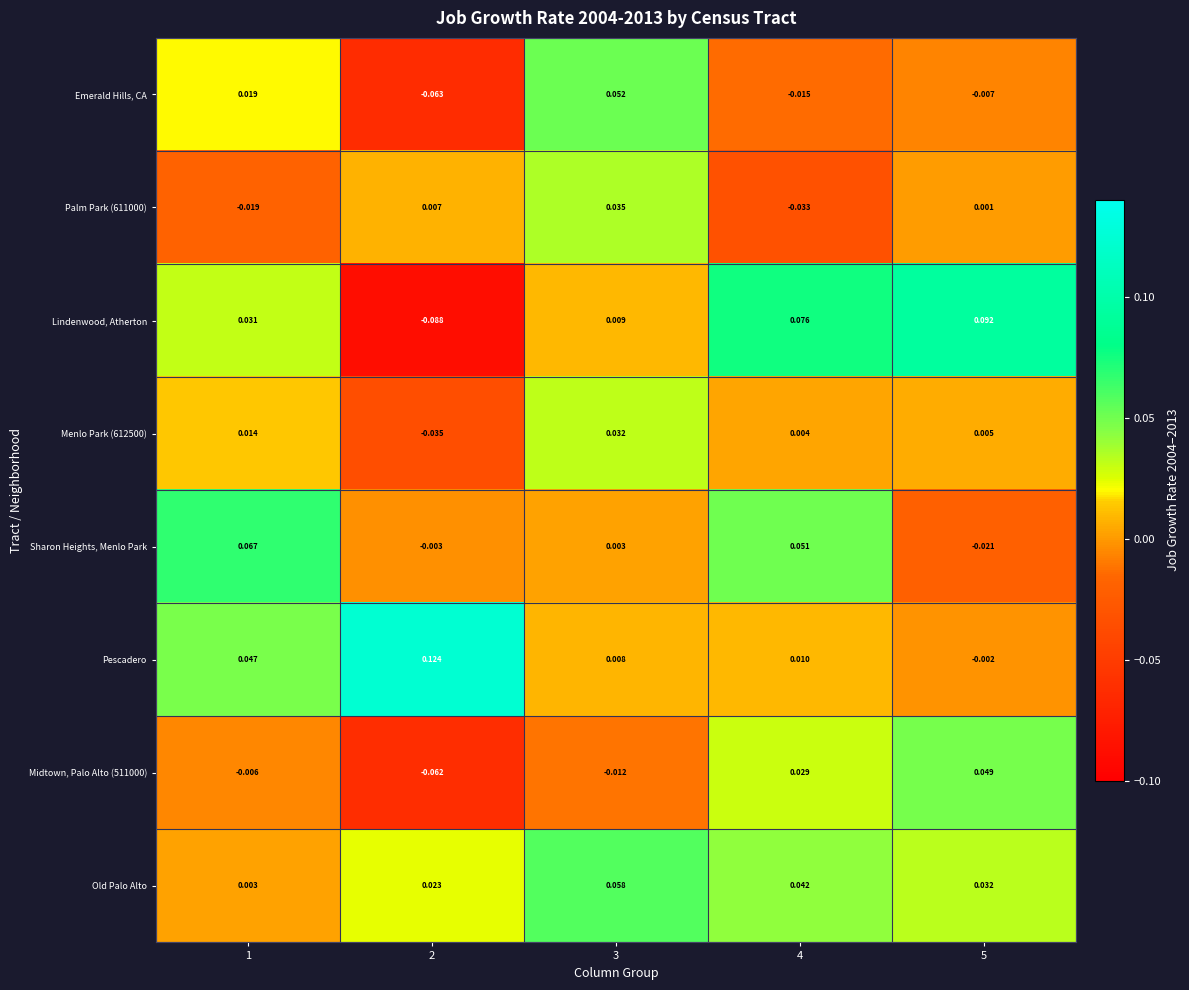

Between 3 and 5, which series saw the biggest shift?

Lindenwood, Atherton